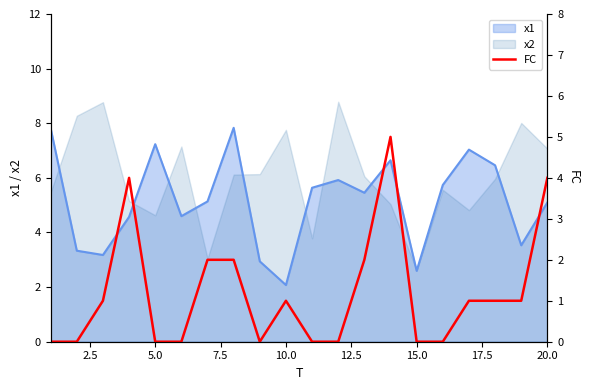

At which label does x1 reach its minimum?

10.0